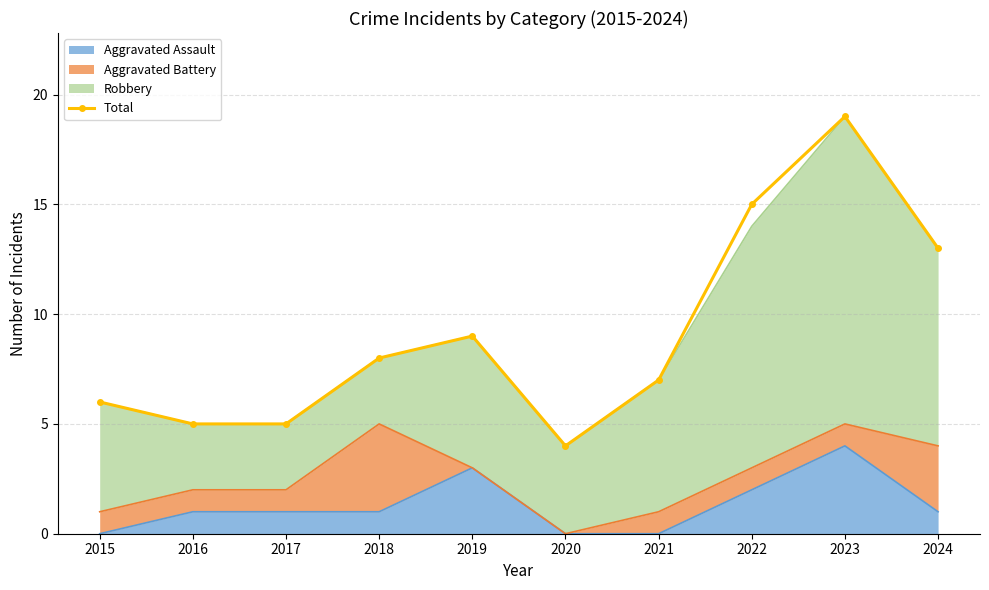

Which label corresponds to the largest value in the chart?

2023